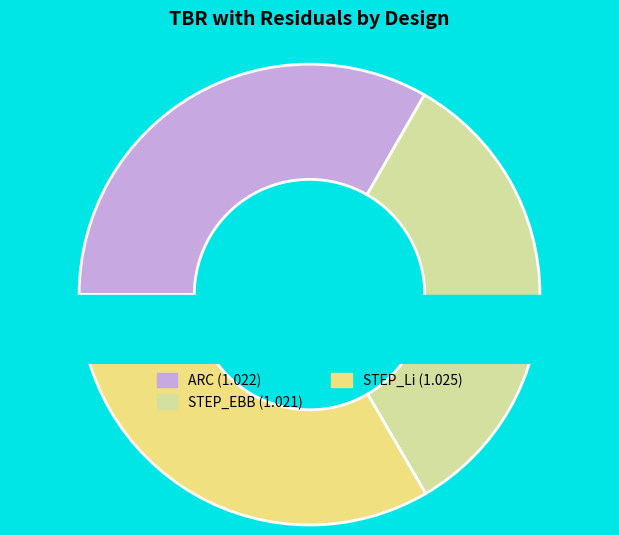

What percentage is the STEP_Li slice, to the nearest percent?

33%